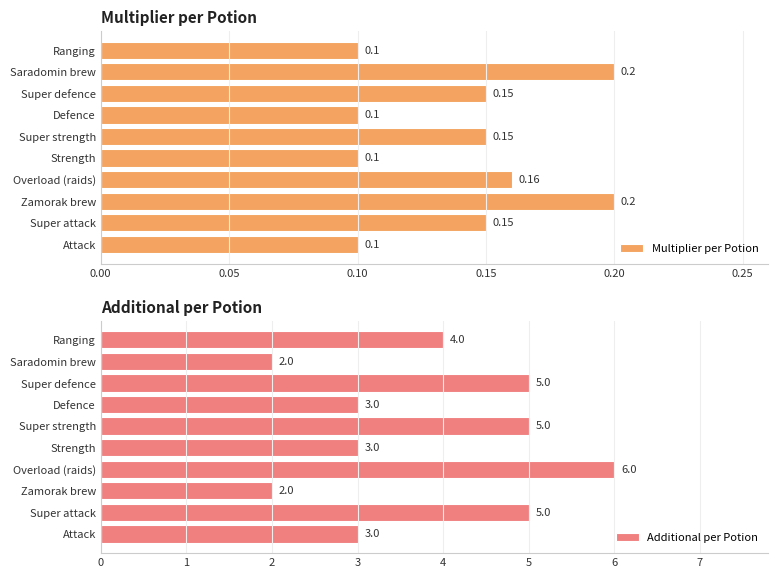

What are all the series names shown in the legend?

Multiplier per Potion, Additional per Potion